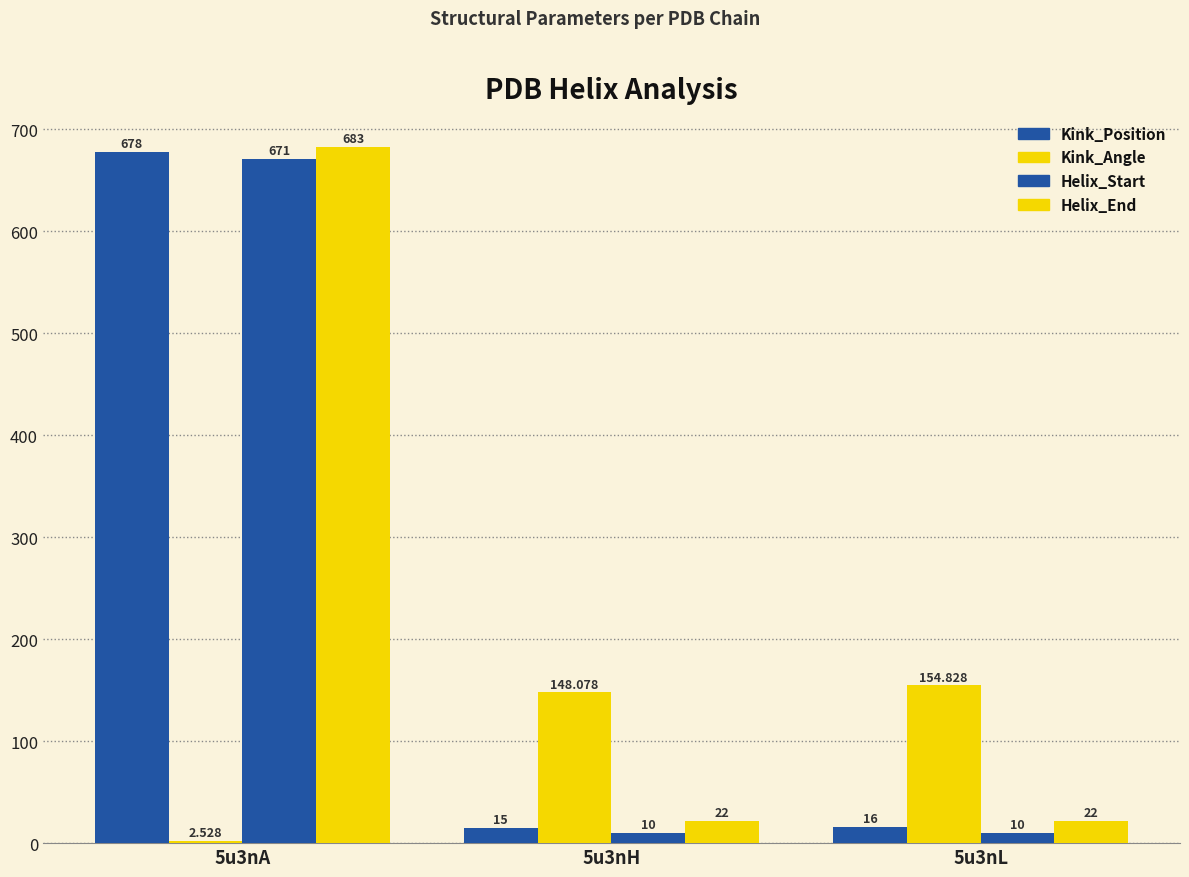

Which series has the largest range (max minus min)?

Kink_Position